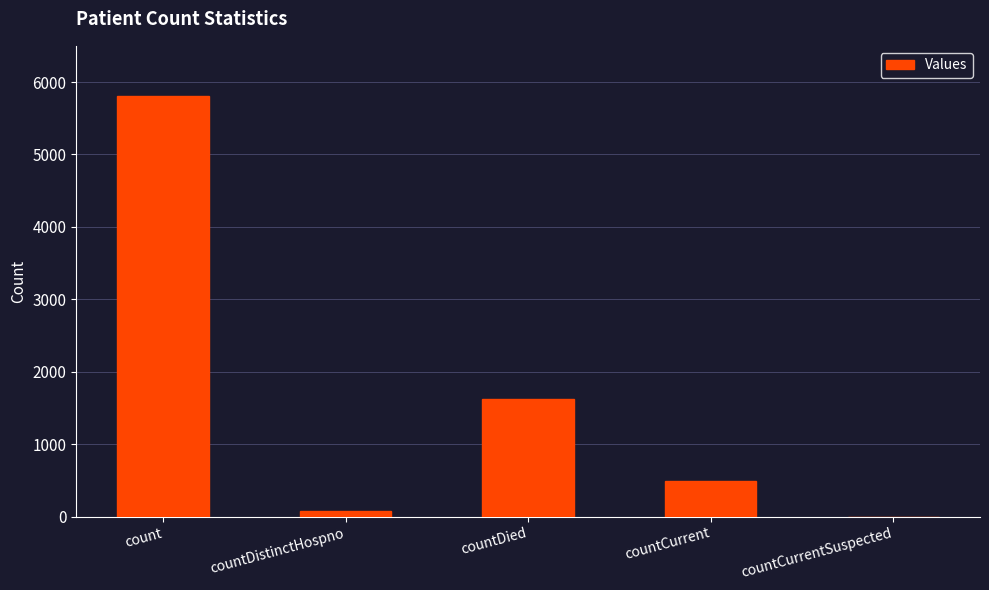

True or false: the data shows 8173 at count.

False